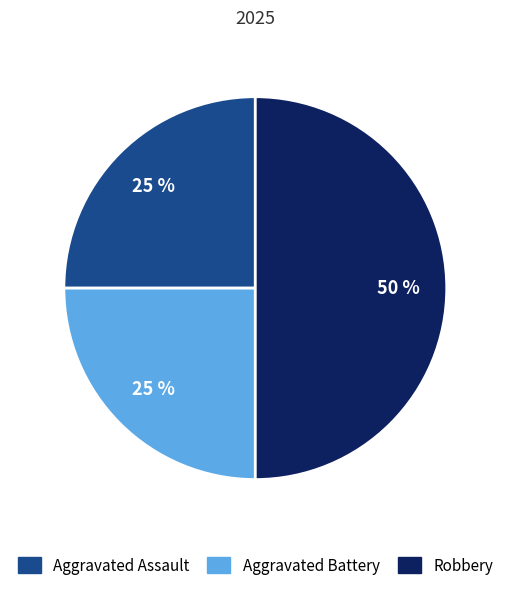

The Aggravated Battery slice represents 6% of the pie. True or false?

False